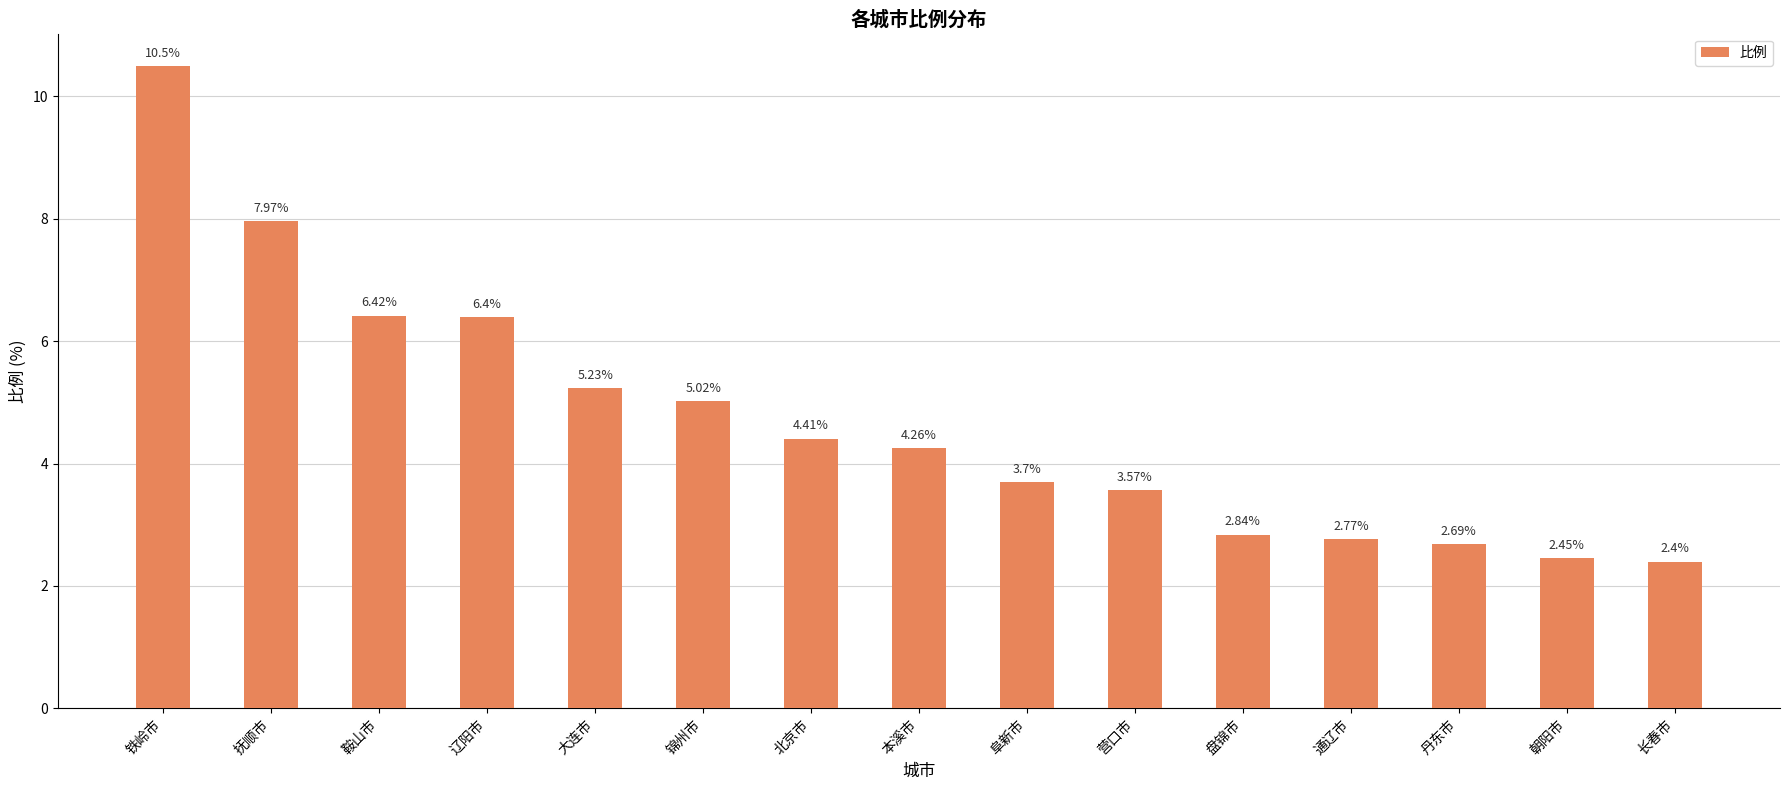

Which has a higher value, 盘锦市 or 本溪市?

本溪市